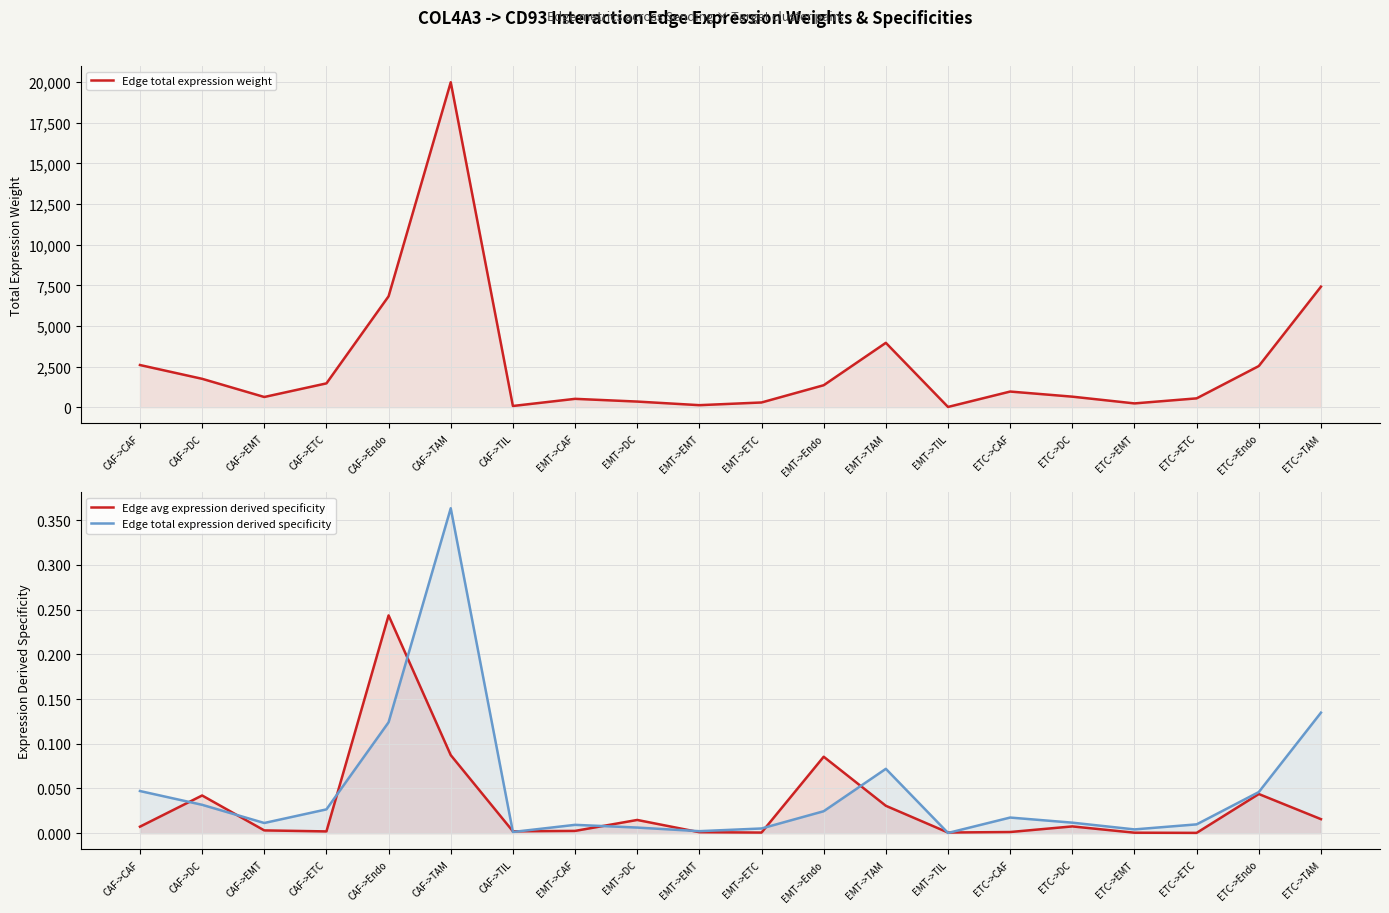

Between CAF->DC and ETC->Endo, which series saw the biggest shift?

Edge total expression weight